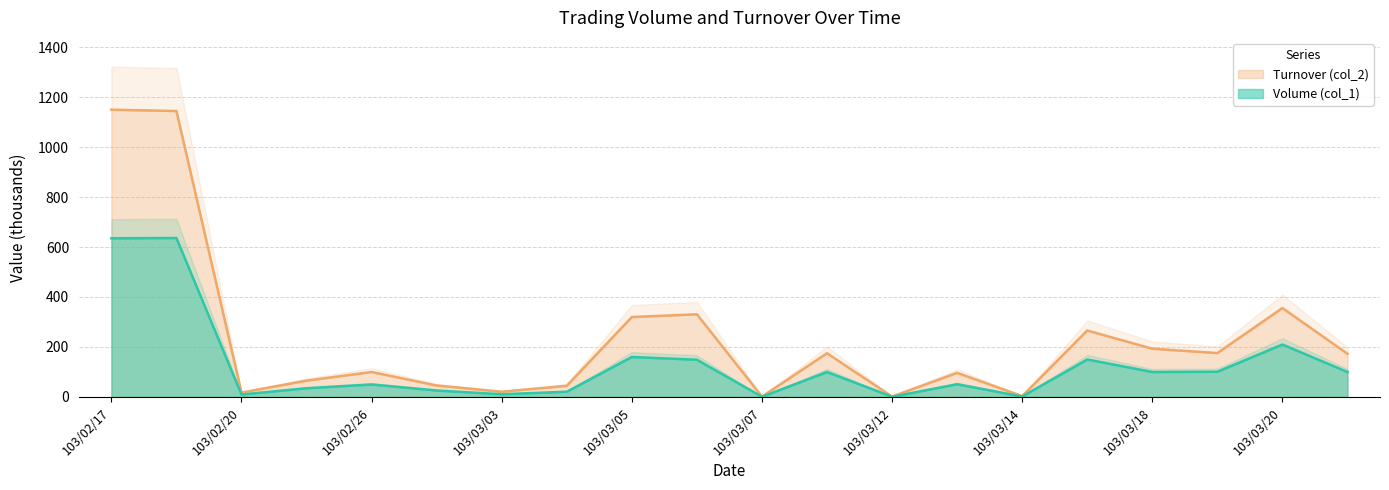

Which series changed the most between 103/03/06 and 103/03/12?

Turnover (col_2)